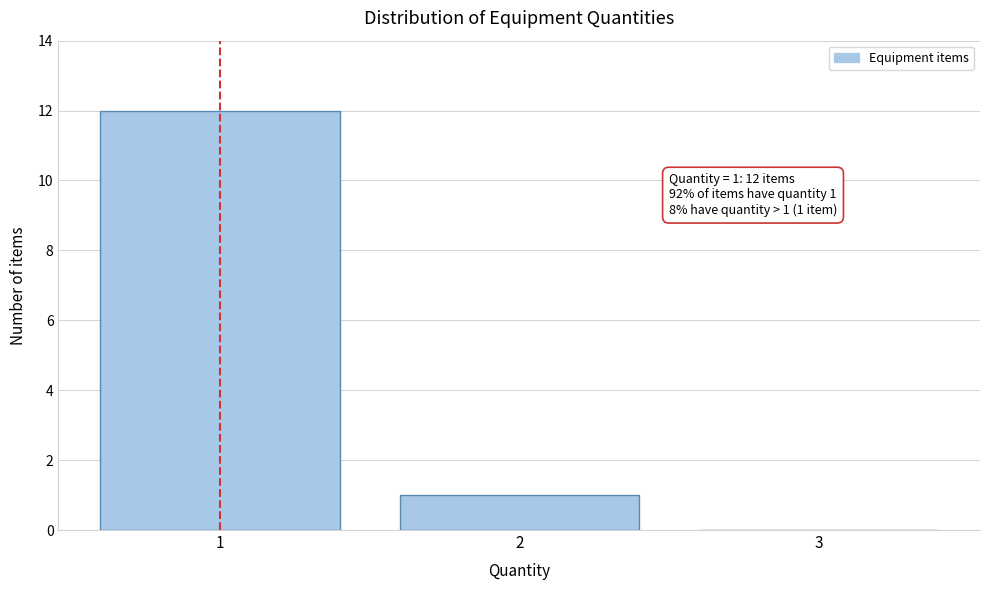

Which range on the x-axis has the tallest bar?

0.5 to 1.5